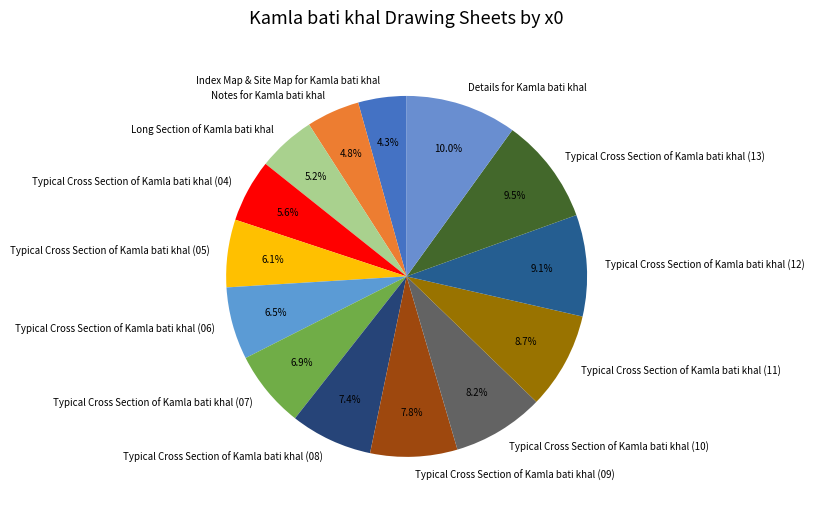

Is there any slice that represents more than half of the pie?

No